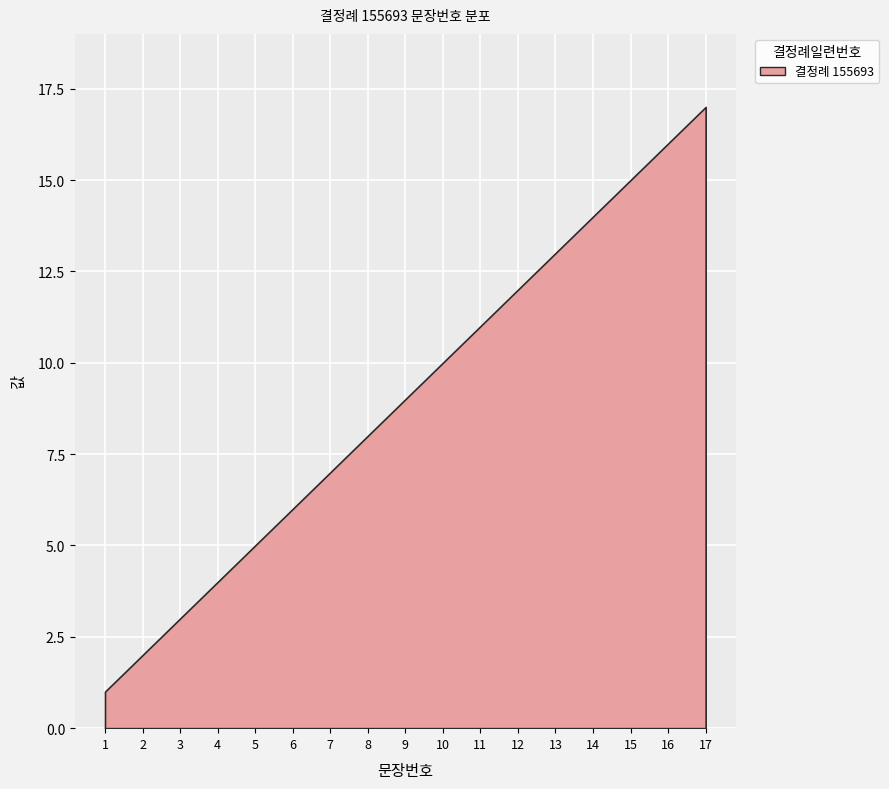

What value does the data have at 2?

2